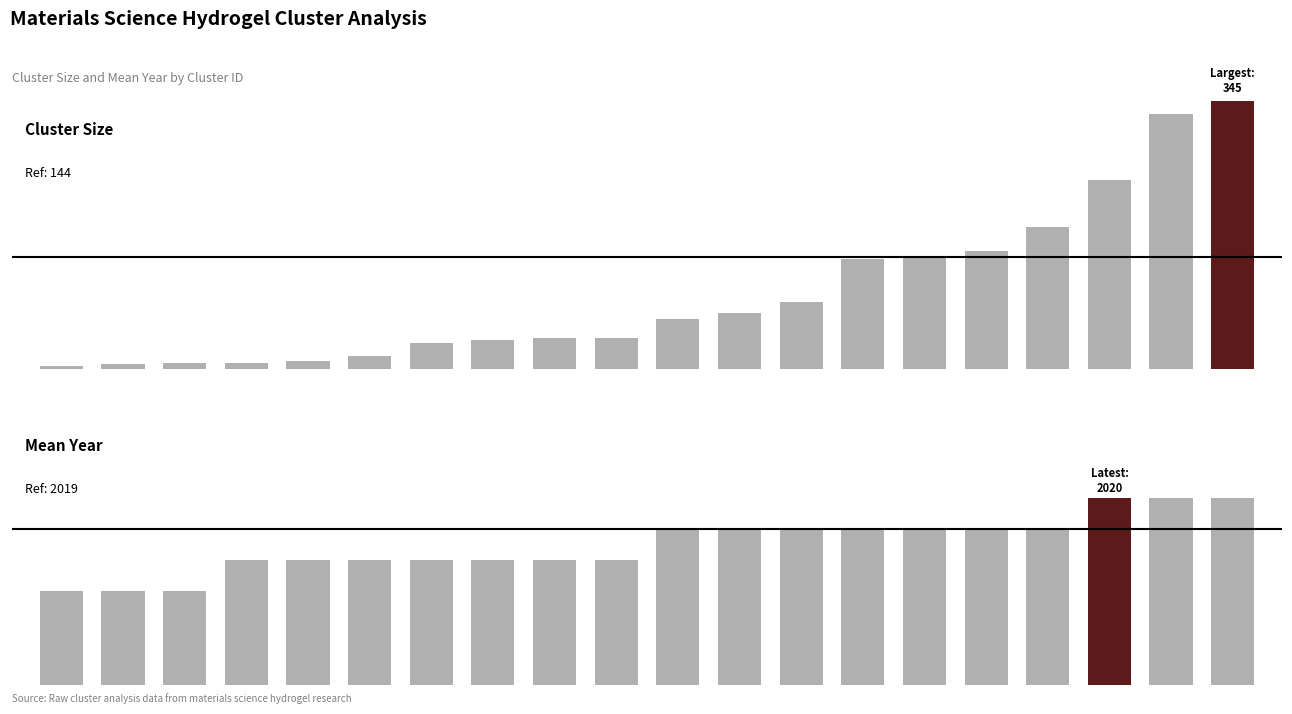

At which category is the sum across all series the highest?

19